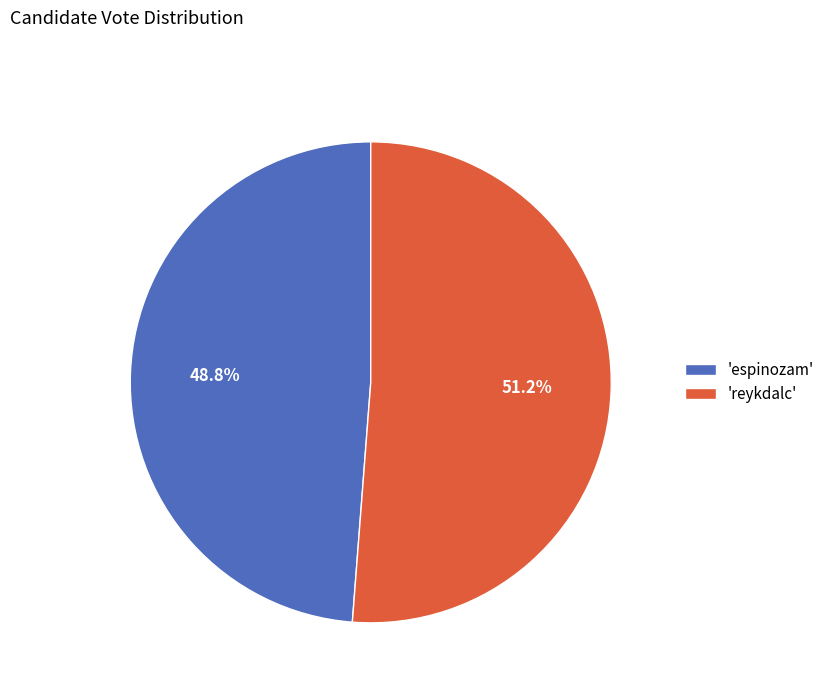

Which has a higher value, 'espinozam' or 'reykdalc'?

'reykdalc'